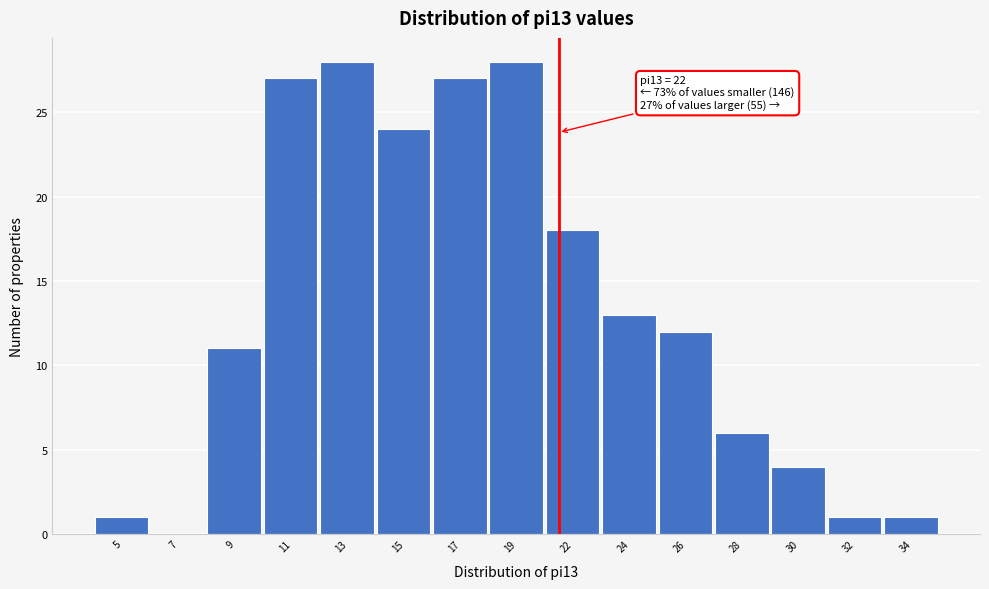

Reading right to left, transcribe all the data shown in this chart.

34=1	32=1	30=4	28=6	26=12	24=13	22=18	19=28	17=27	15=24	13=28	11=27	9=11	7=0	5=1